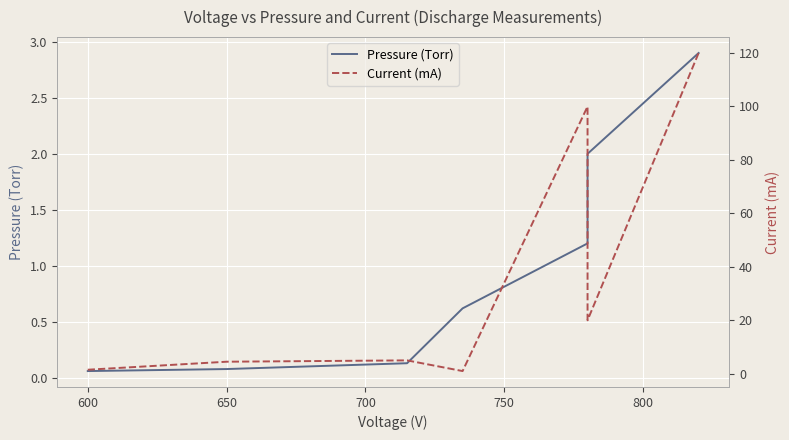

Reading left to right, list all the values displayed in this chart.

Pressure (Torr): 0.1	0.1	0.1	0.6	1.2	2.0	2.9
Current (mA): 1.5	4.5	5.0	1.0	100.0	20.0	120.0